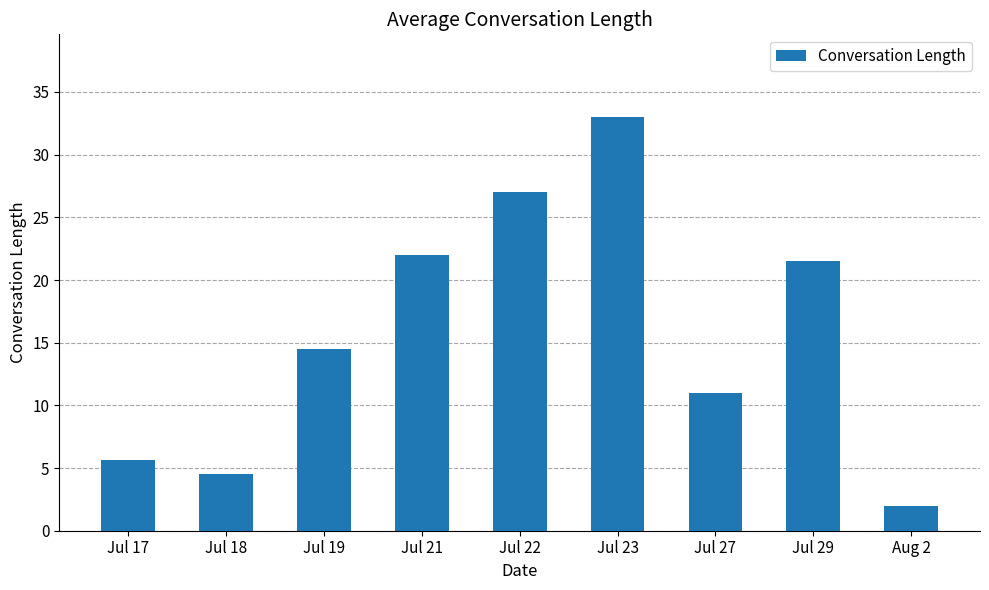

What is the value of the 3rd bar from the left?

14.5